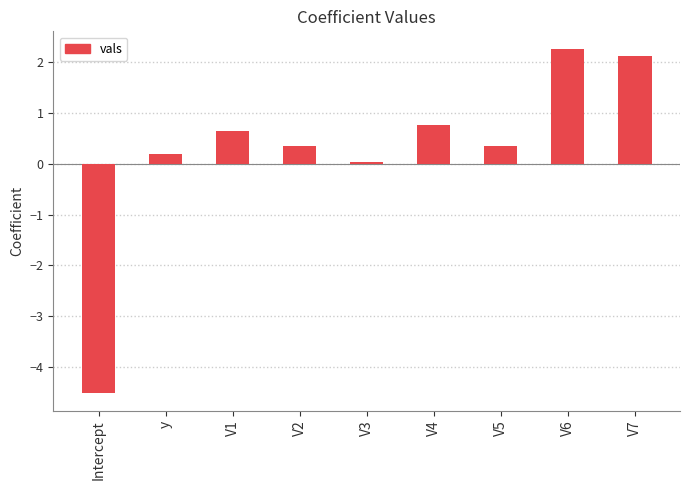

What value does the data have at y?

0.2